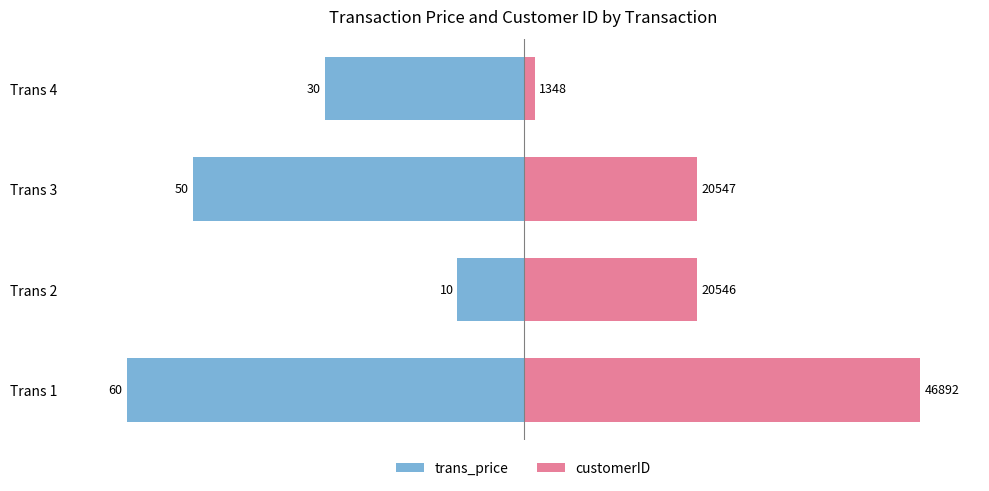

Which series has the widest spread of values?

customerID